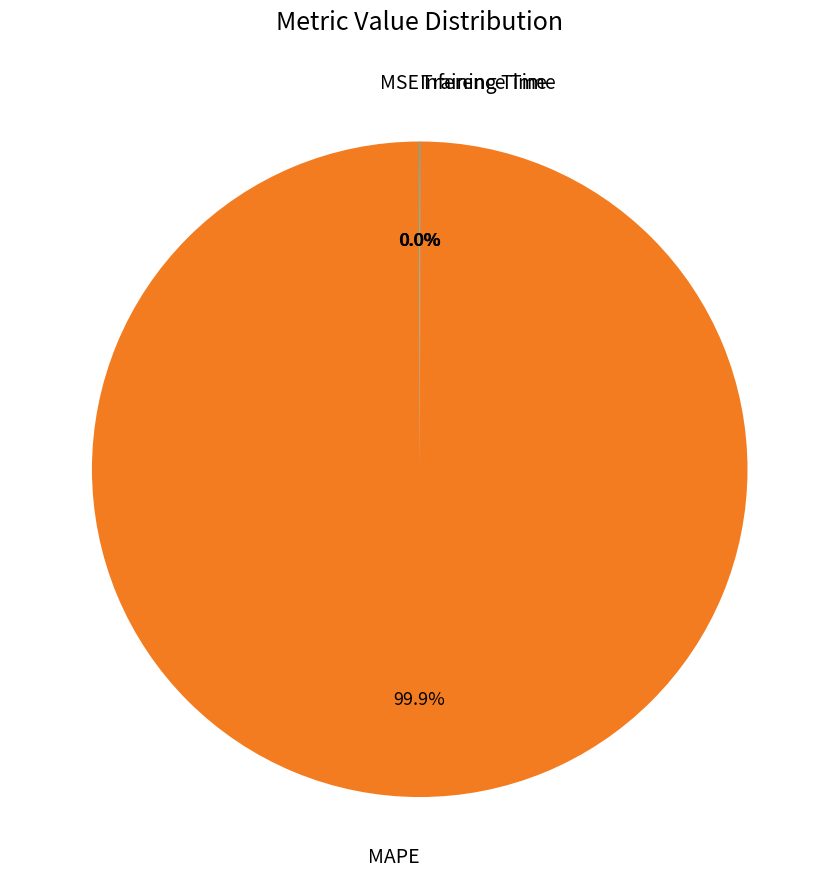

Is there a majority slice in this chart?

Yes